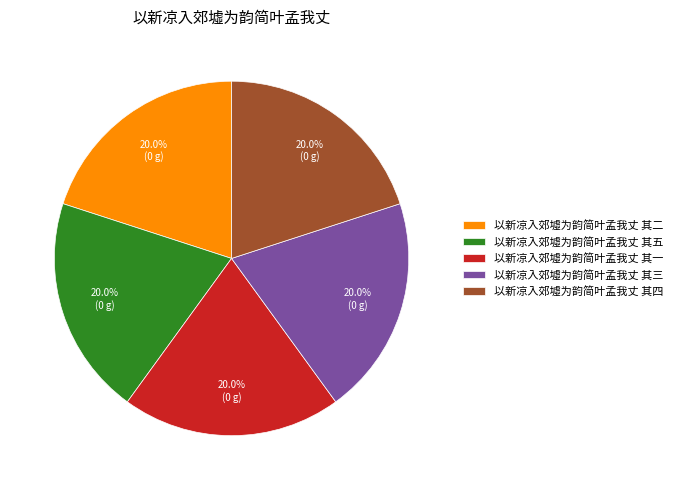

What is the ratio of the value at 以新凉入郊墟为韵简叶孟我丈 其二 to the value at 以新凉入郊墟为韵简叶孟我丈 其一?

1.0